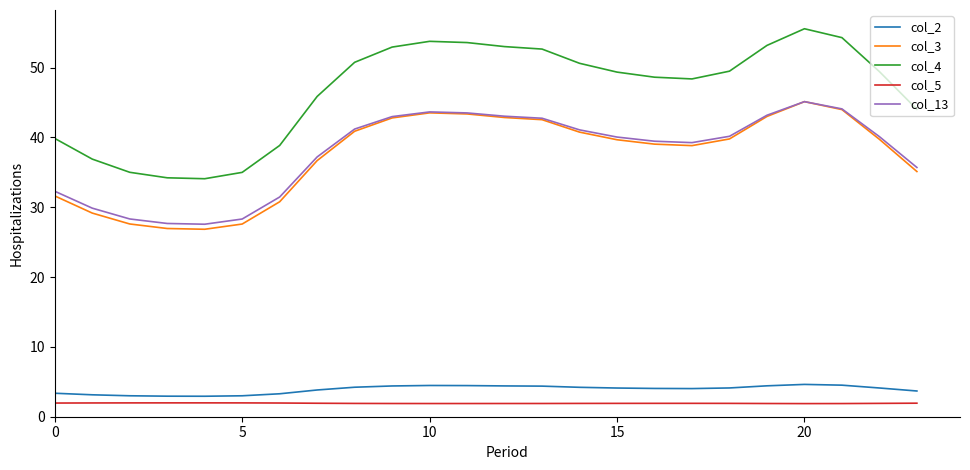

Which series has the widest spread of values?

col_4